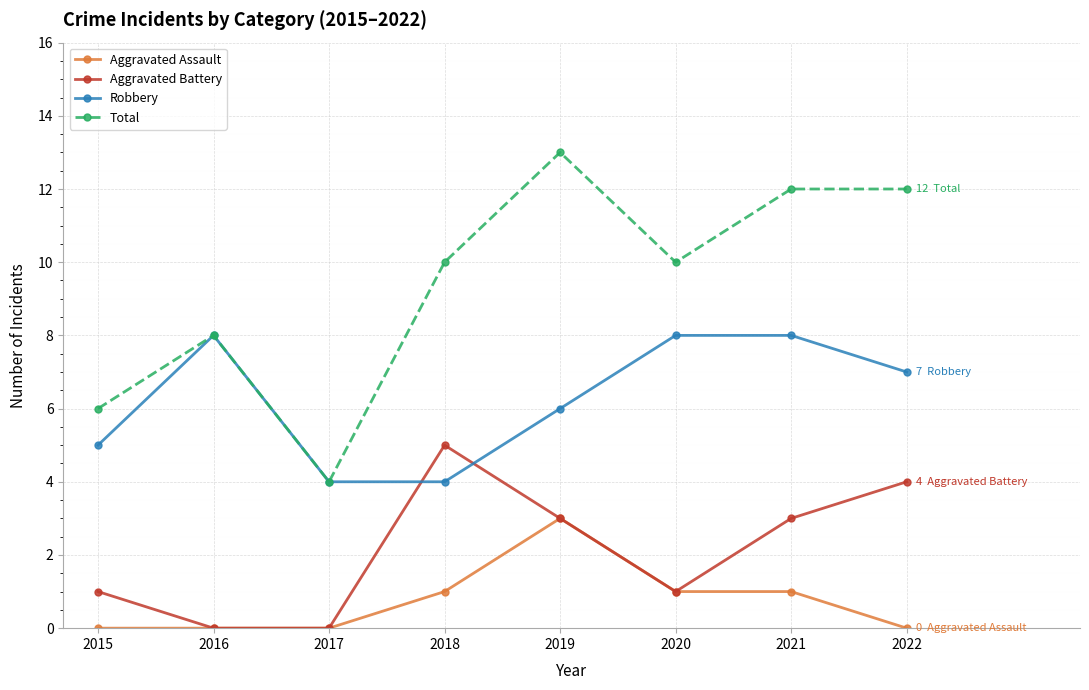

Which series has the largest total across all categories?

Total